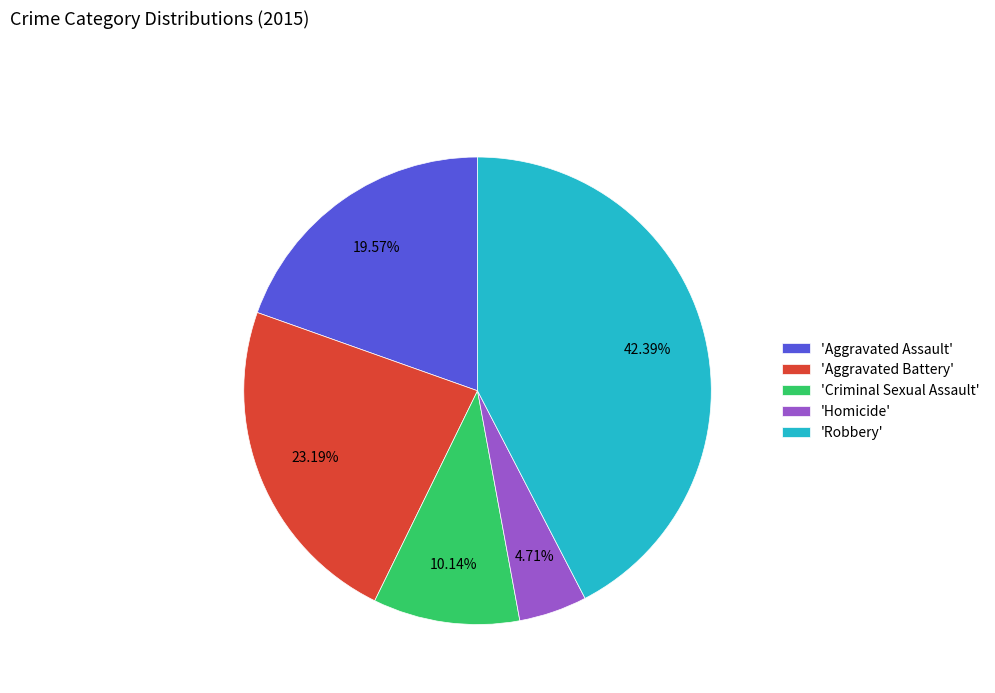

Which category has the biggest portion of the pie?

'Robbery'